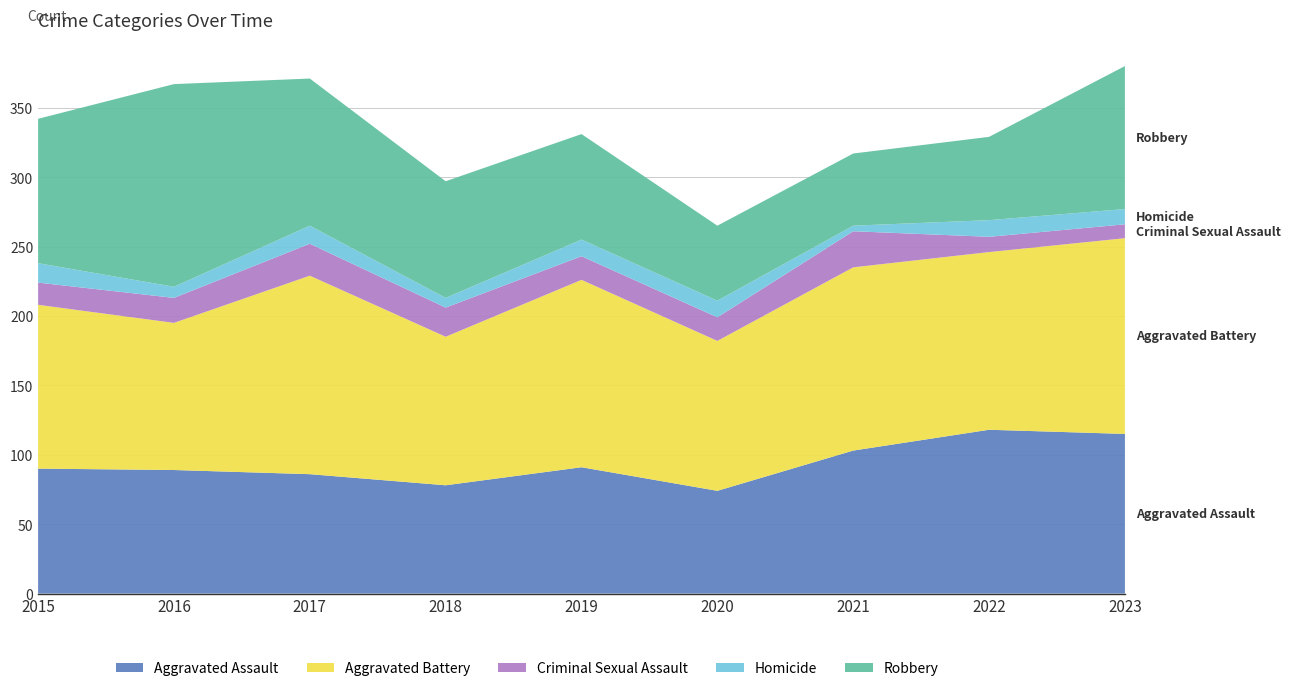

Reading right to left, list all the values displayed in this chart.

Aggravated Assault: 115	118	103	74	91	78	86	89	90
Aggravated Battery: 141	128	132	108	135	107	143	106	118
Criminal Sexual Assault: 10	11	26	17	17	21	23	18	16
Homicide: 11	12	4	12	12	7	13	8	14
Robbery: 103	60	52	54	76	84	106	146	104